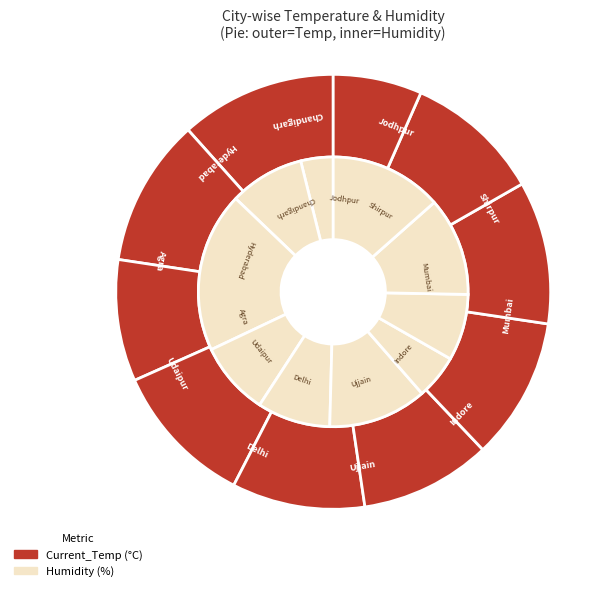

What portion of the pie excludes Hyderabad?

89.9%